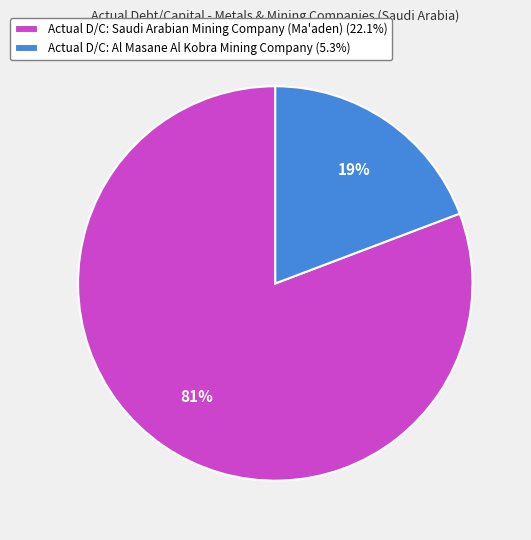

Do Actual D/C: Al Masane Al Kobra Mining Company (5.3%) and Actual D/C: Saudi Arabian Mining Company (Ma'aden) (22.1%) together represent more than half of the pie?

Yes